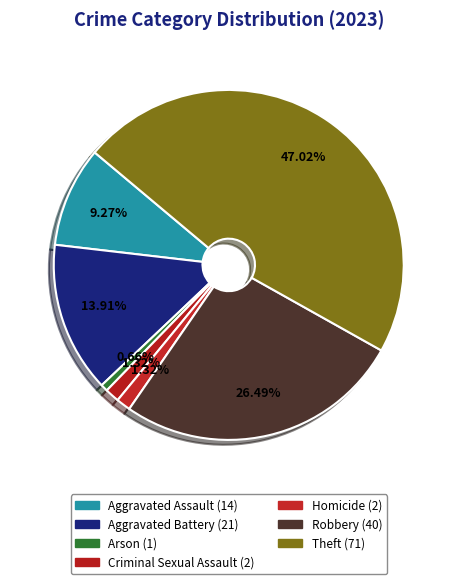

Count the number of slices in the pie.

7